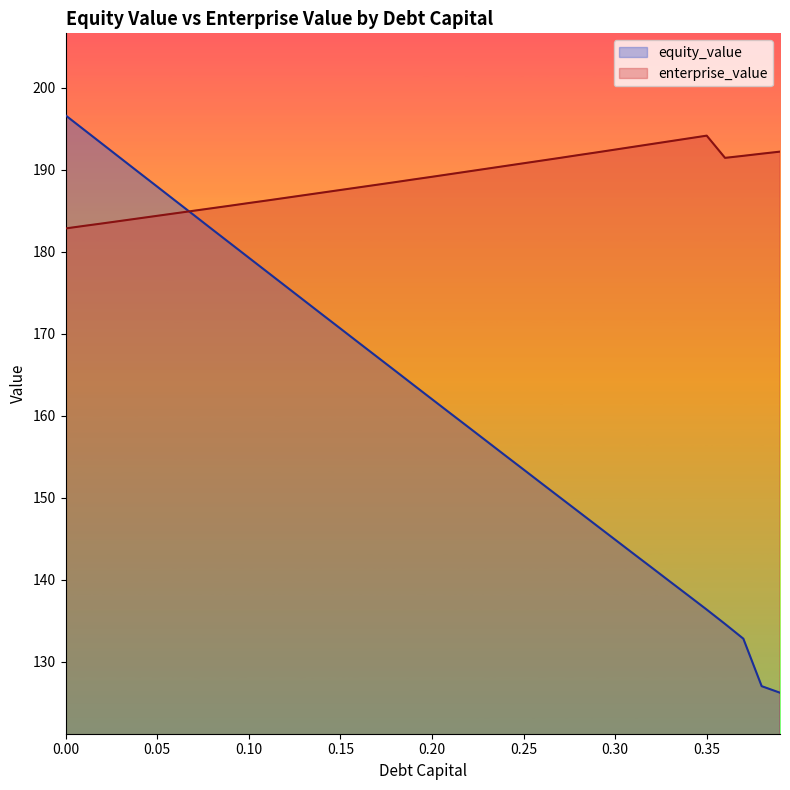

Is the value of equity_value at 0.15 greater than the value of enterprise_value at 0.10?

No